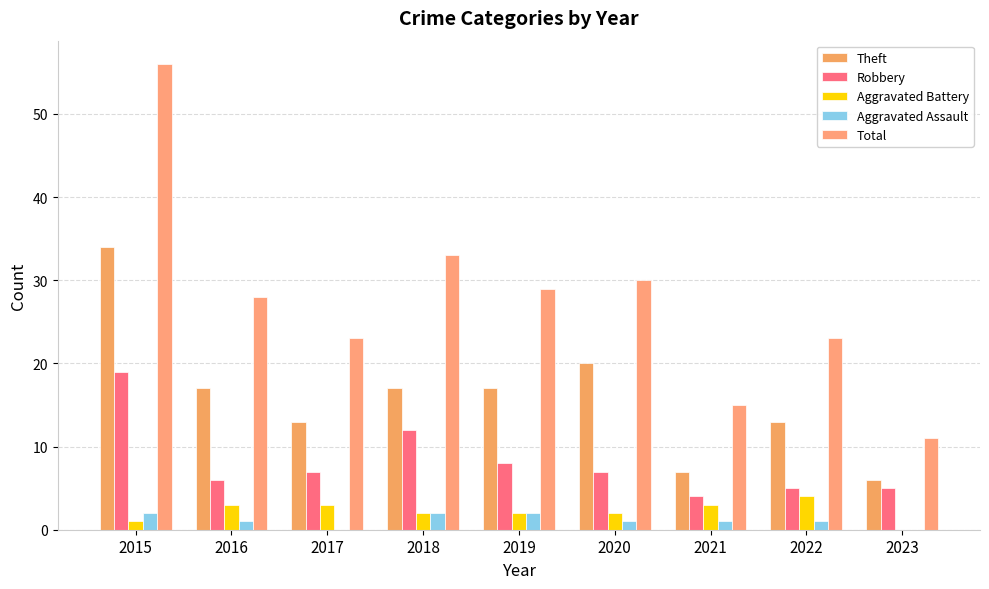

Is it true that Total equals 15 at 2023?

False